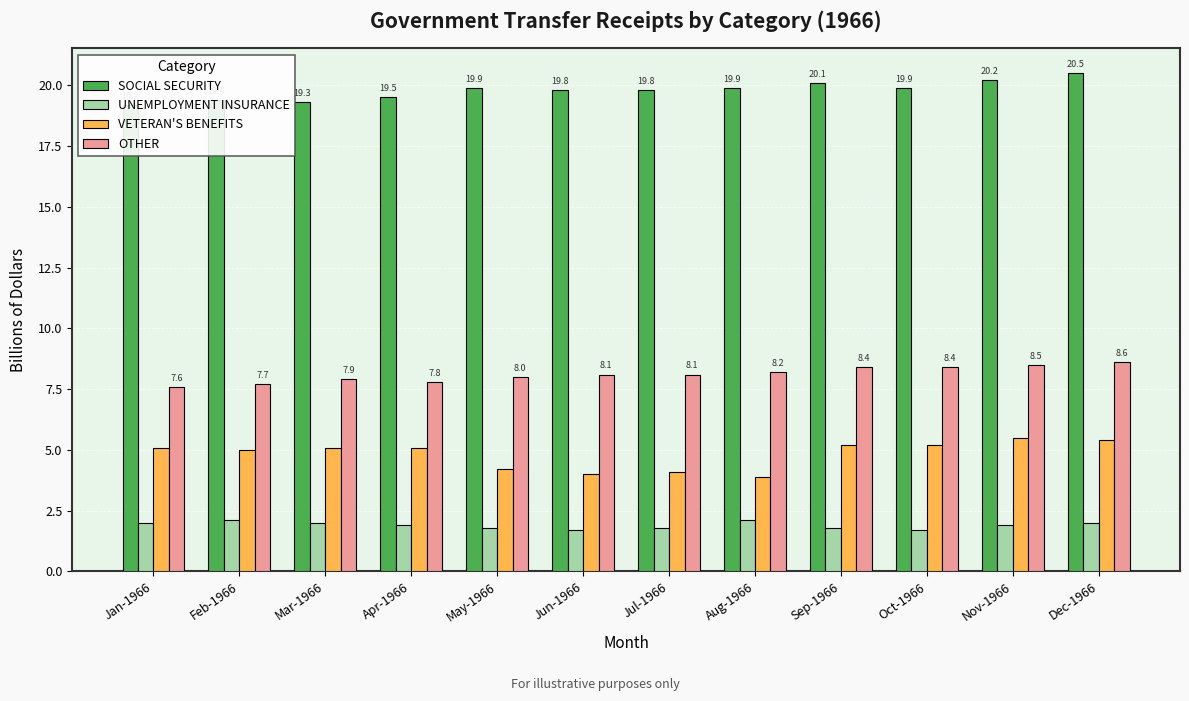

Rank the series by their average value, from lowest to highest.

UNEMPLOYMENT INSURANCE, VETERAN'S BENEFITS, OTHER, SOCIAL SECURITY